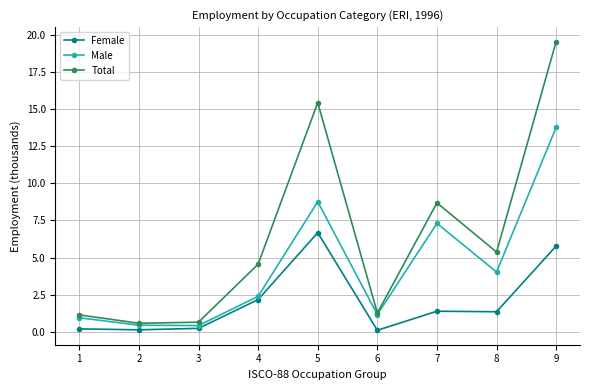

Which series has the largest total across all categories?

Total